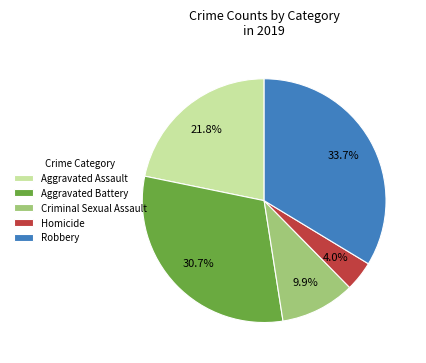

Count the number of slices in the pie.

5